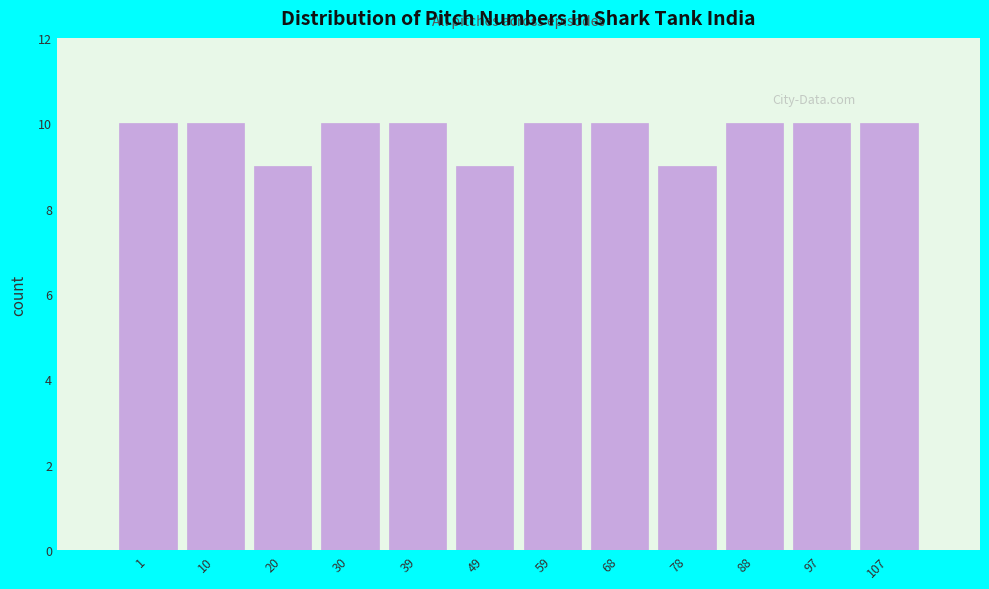

Reading left to right, list all the values displayed in this chart.

10	10	9	10	10	9	10	10	9	10	10	10